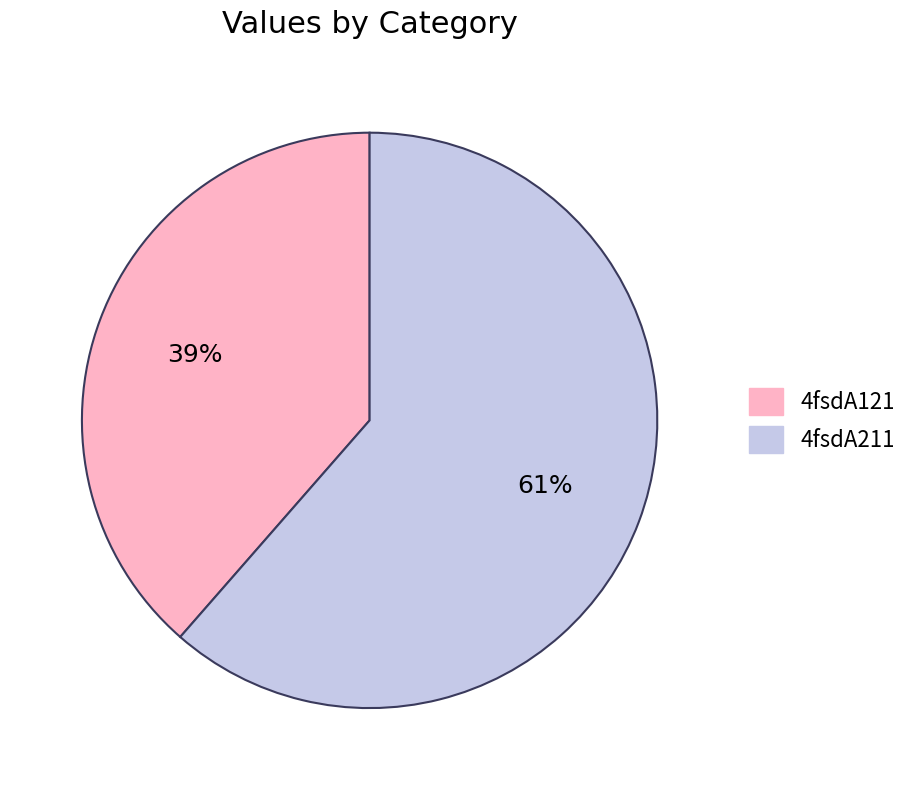

Is the sum of 4fsdA121 and 4fsdA211 greater than half?

Yes